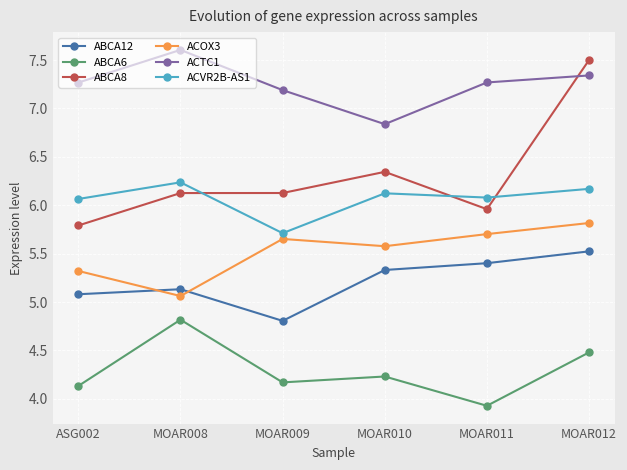

What are all the series names shown in the legend?

ABCA12, ABCA6, ABCA8, ACOX3, ACTC1, ACVR2B-AS1